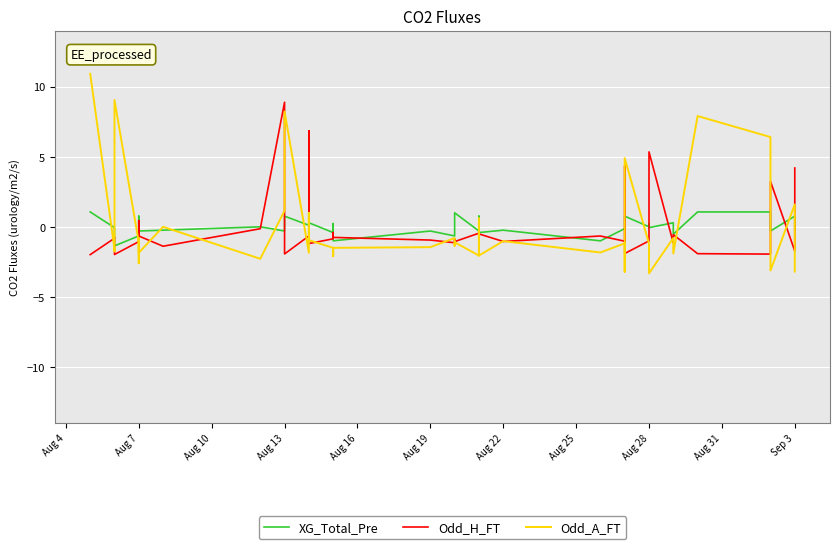

How many times do XG_Total_Pre and Odd_H_FT cross each other?

15